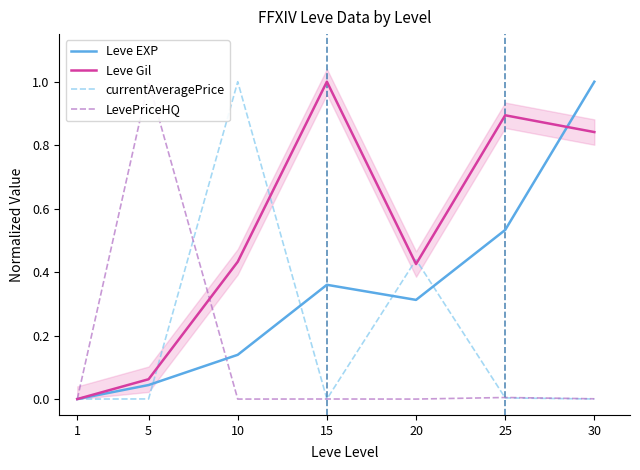

What are all the series names shown in the legend?

Leve EXP, Leve Gil, currentAveragePrice, LevePriceHQ